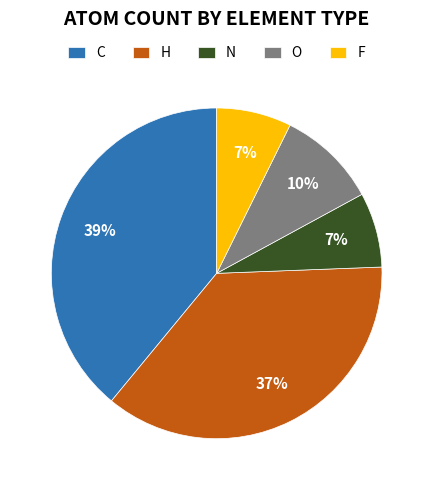

Count the number of slices in the pie.

5